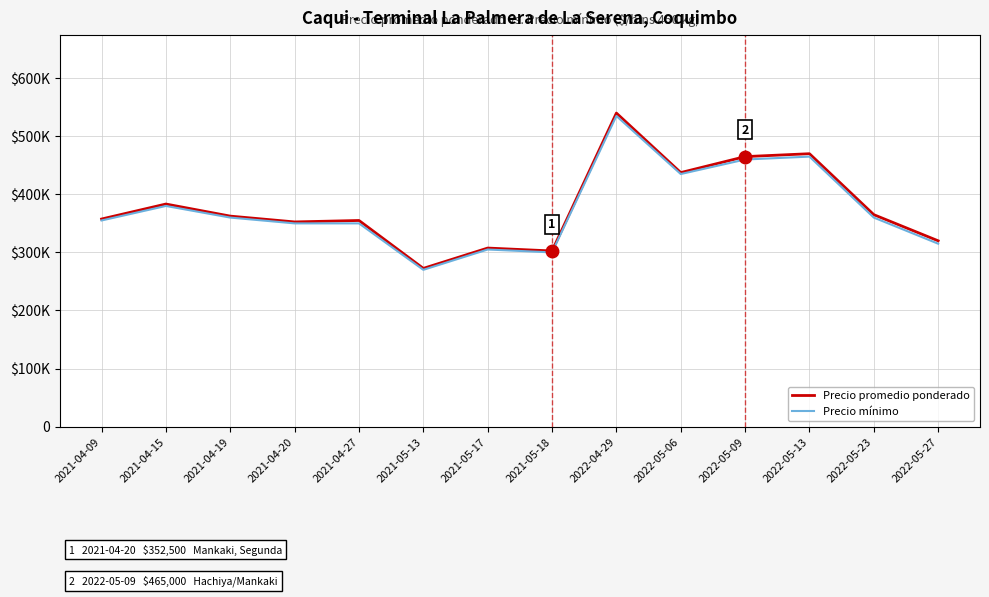

Is this an area chart (filled region under the line)?

No